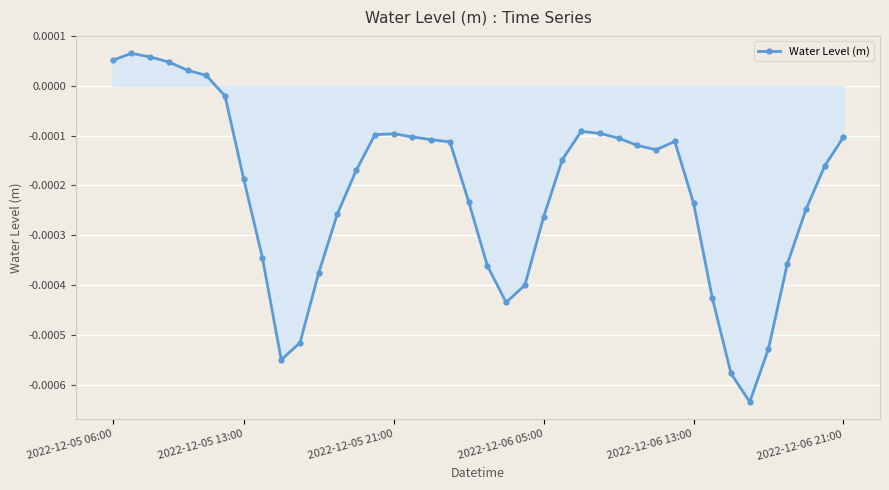

True or false: the data has more than 0 interior local peaks.

True